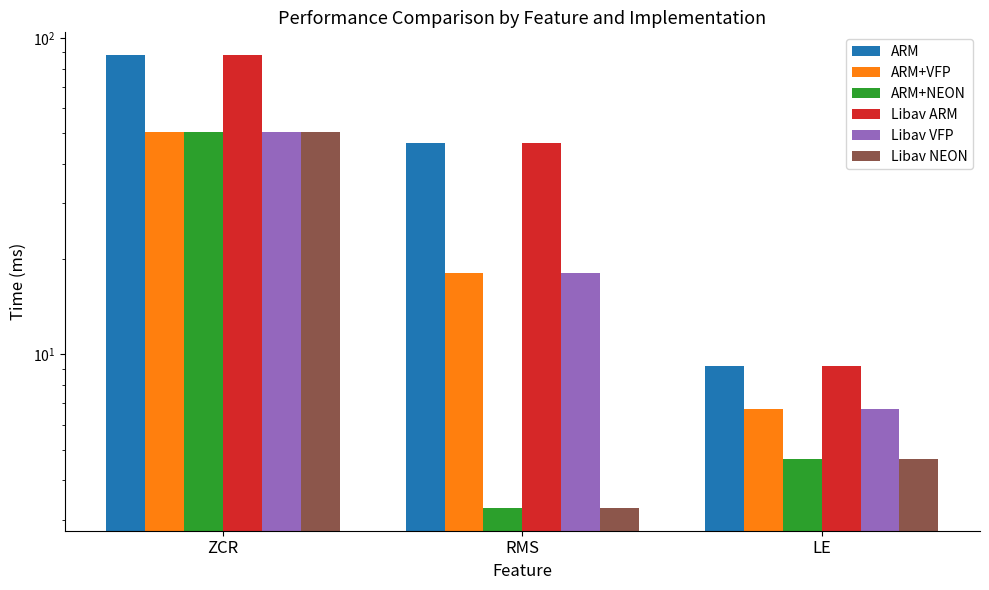

Reading right to left, what are all the values shown in this chart?

ARM: LE=9.2	RMS=46.4	ZCR=88.3
ARM+VFP: LE=6.7	RMS=18.0	ZCR=50.5
ARM+NEON: LE=4.7	RMS=3.3	ZCR=50.6
Libav ARM: LE=9.2	RMS=46.4	ZCR=88.3
Libav VFP: LE=6.7	RMS=18.0	ZCR=50.5
Libav NEON: LE=4.7	RMS=3.3	ZCR=50.6